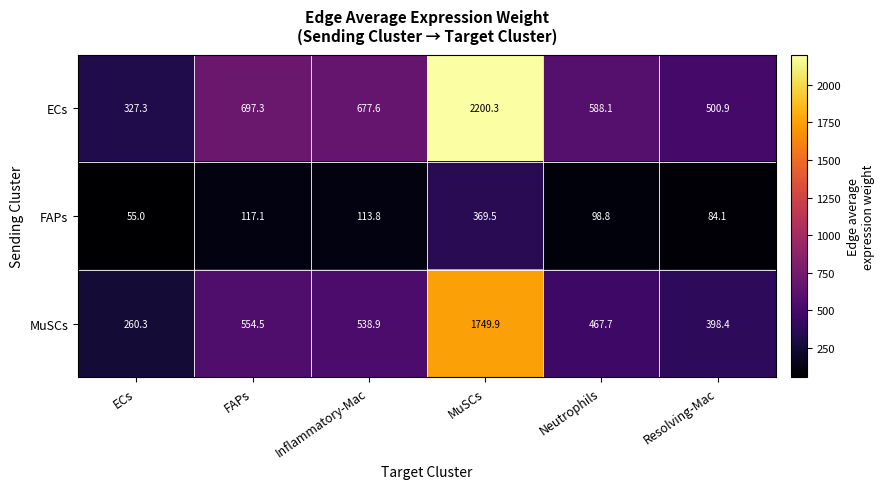

Which series has the largest range (max minus min)?

ECs